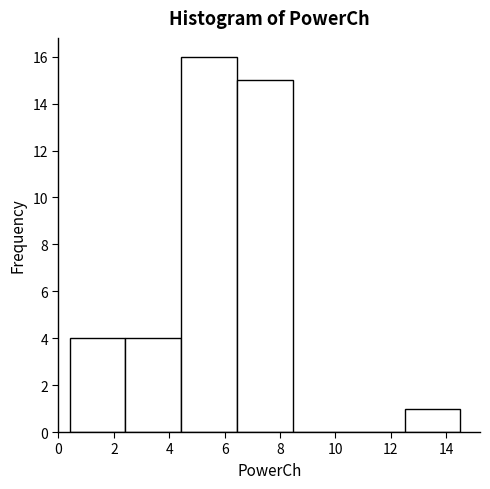

Reading left to right, transcribe this chart: for each bar, give the range it covers on the x-axis and its height. Neither the bar edges nor the heights are printed on the chart, so give them approximately, as read against the axes.

0.4 to 2.4: 4
2.4 to 4.4: 4
4.4 to 6.4: 16
6.4 to 8.4: 15
8.4 to 10.4: 0
10.4 to 12.4: 0
12.4 to 14.6: 1